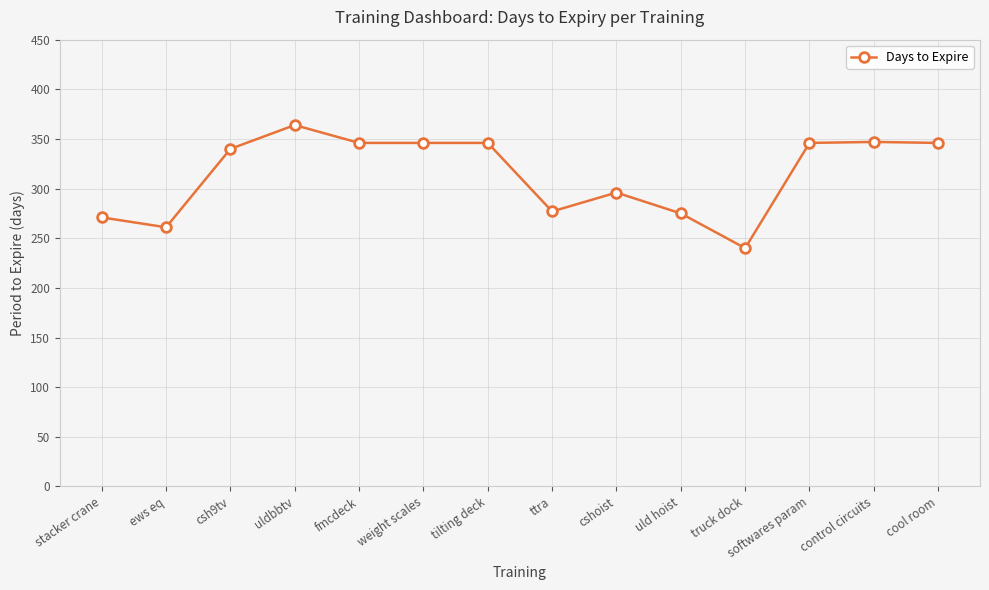

The value at control circuits is 347. True or false?

True